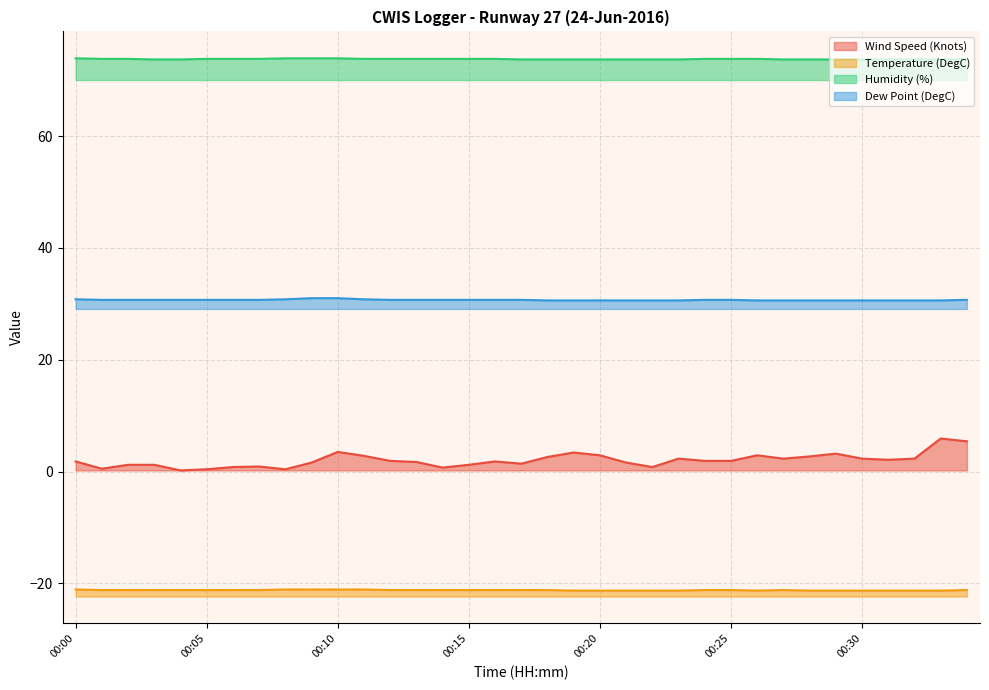

At which category does the chart reach its peak across all series?

00:00